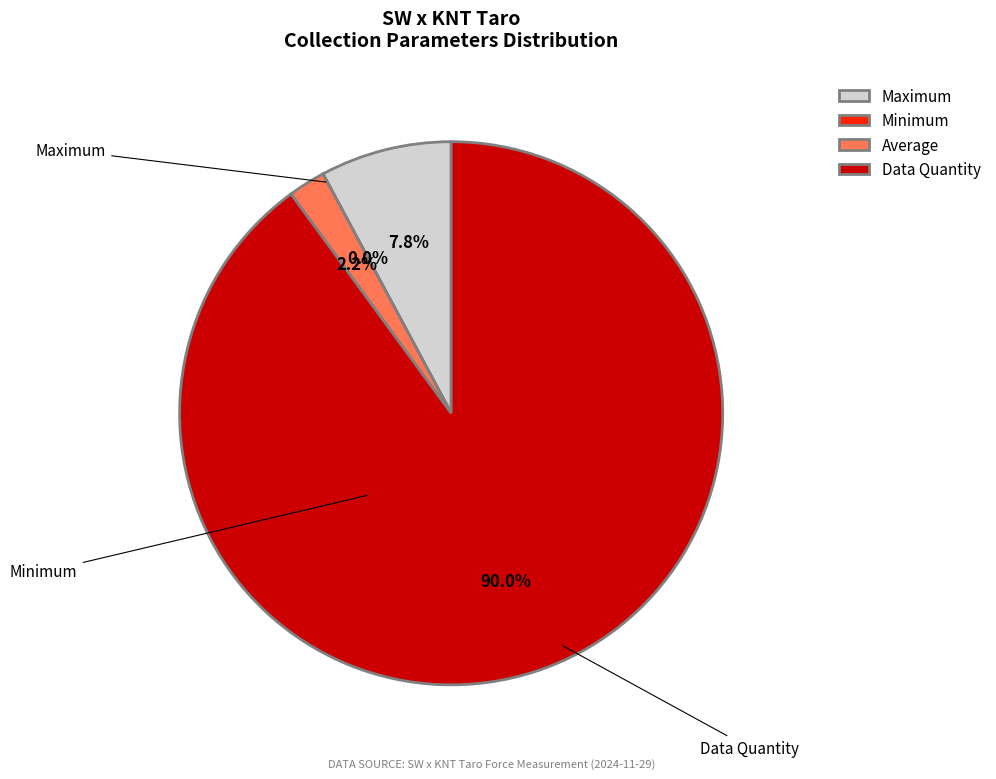

Which category accounts for the majority?

Data Quantity